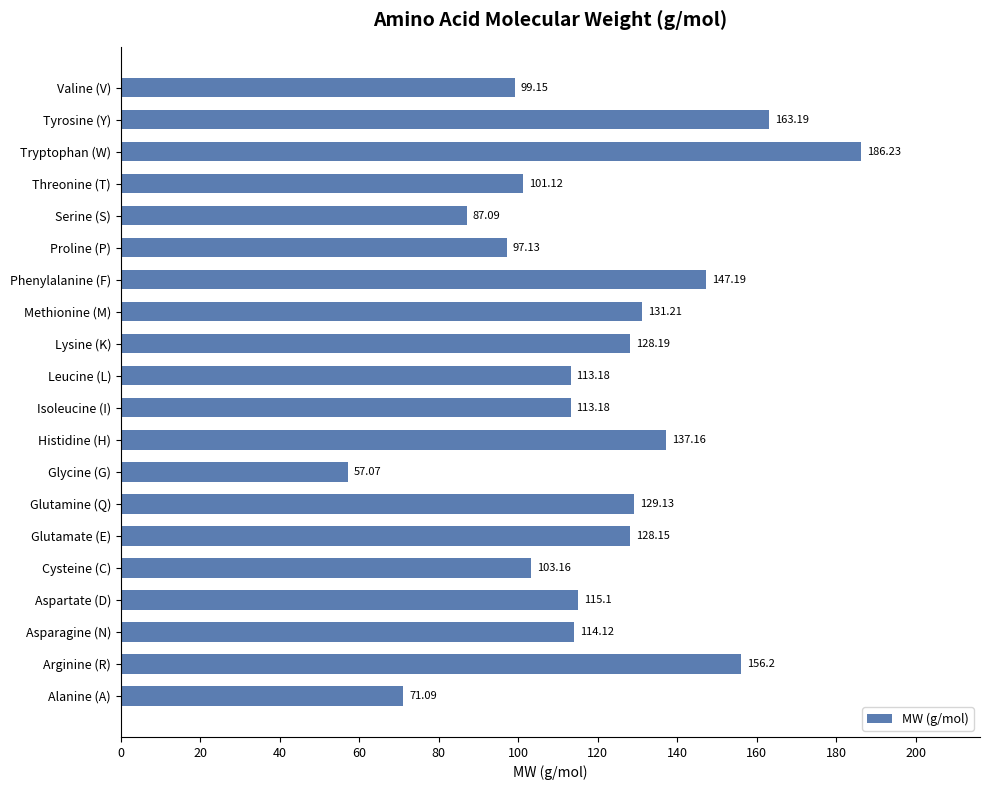

At which label is the value closest to 121?

Aspartate (D)